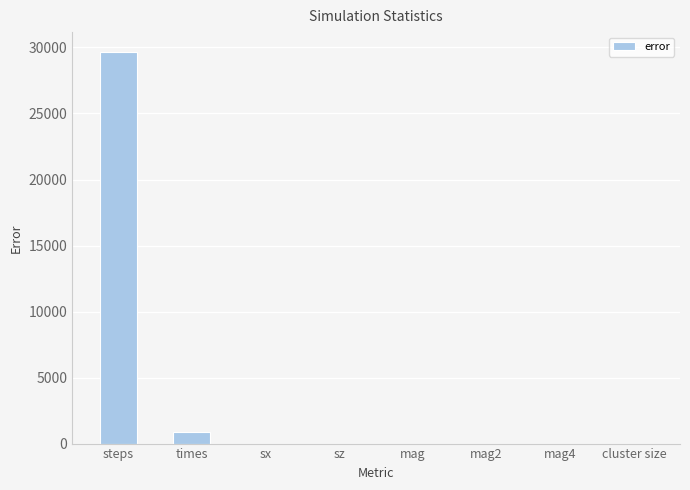

The chart shows a value of 0.0 at mag4. True or false?

True